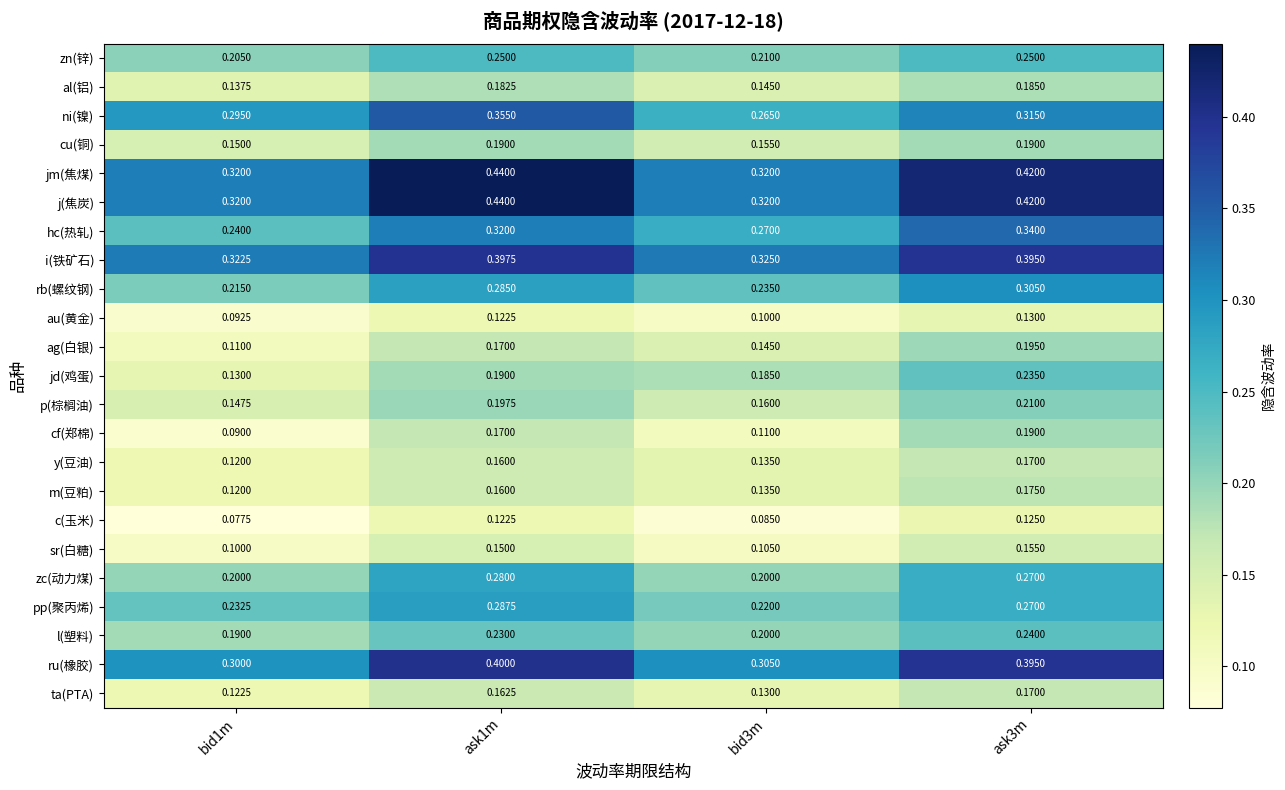

Is the value of sr(白糖) at bid1m greater than the value of au(黄金) at ask3m?

No